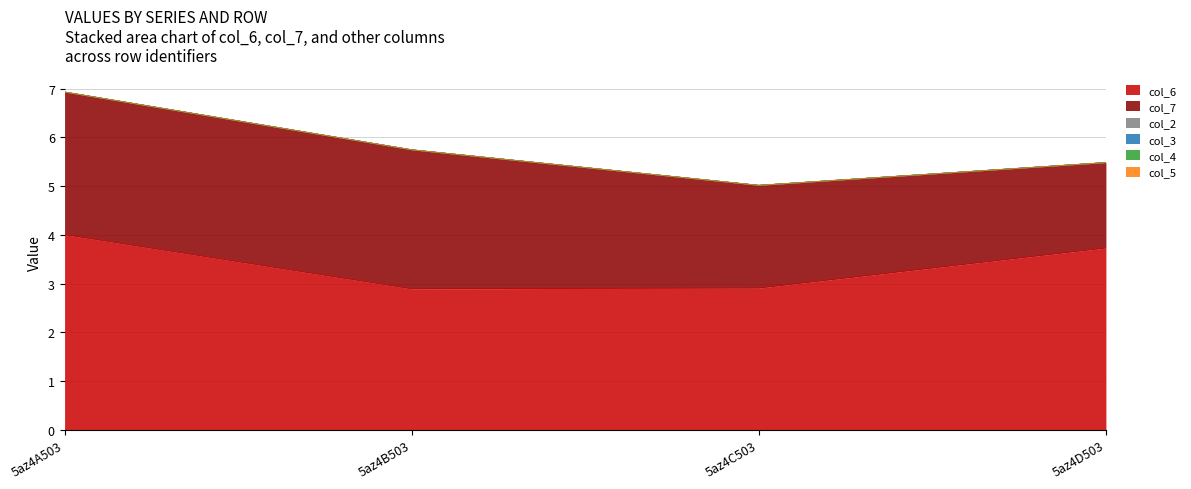

What is the label of the 2nd point from the left?

5az4B503